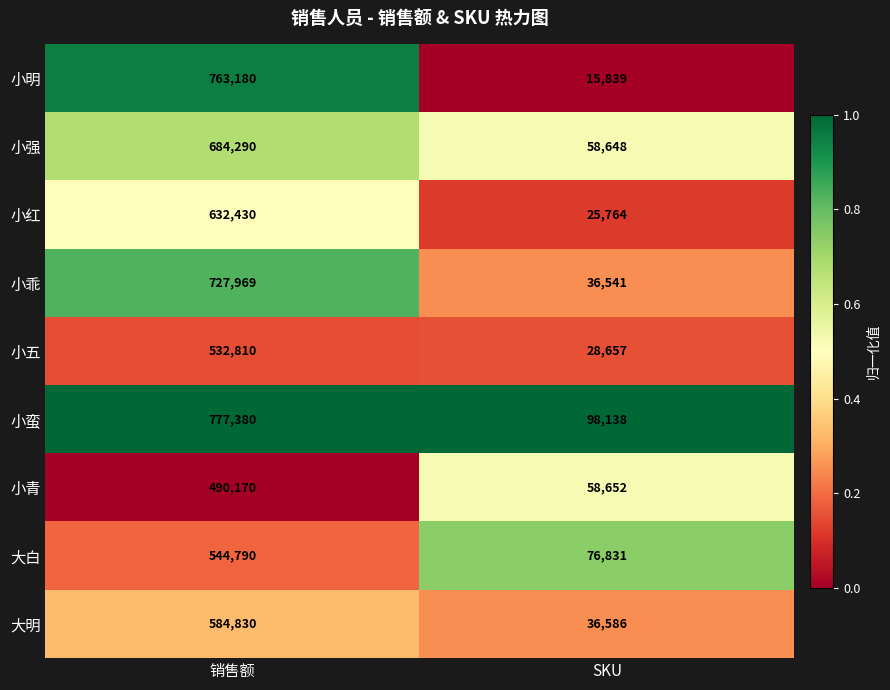

What is the total value across all series at 销售额?

5737849